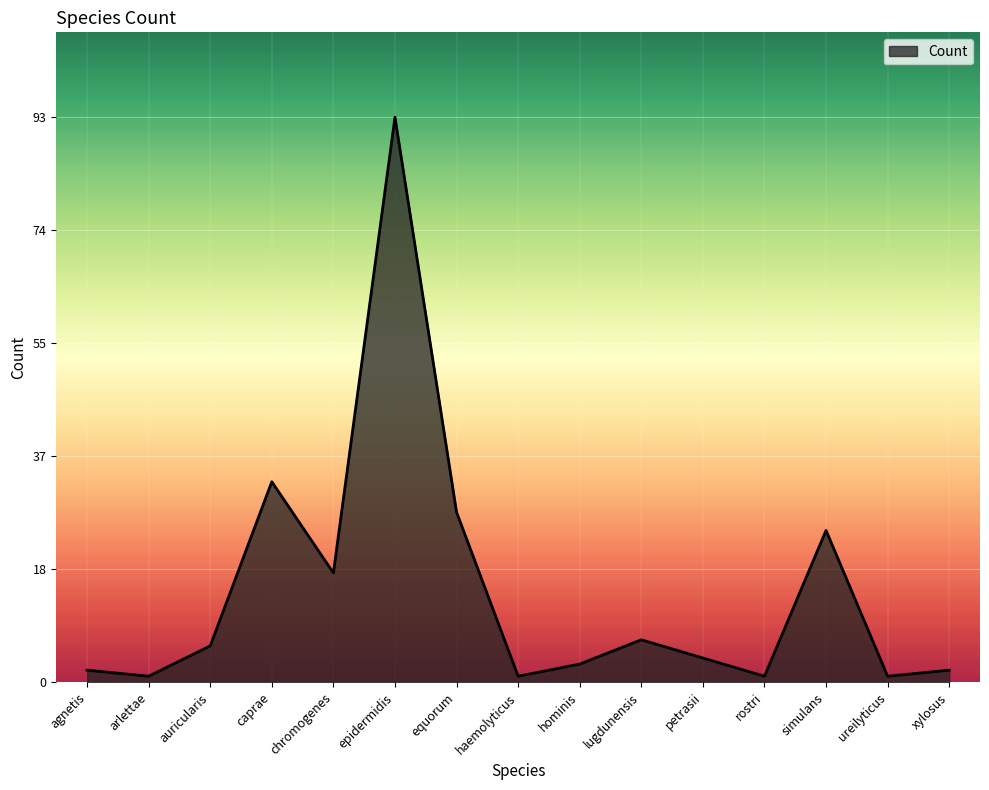

How many categories are shown in the chart?

15